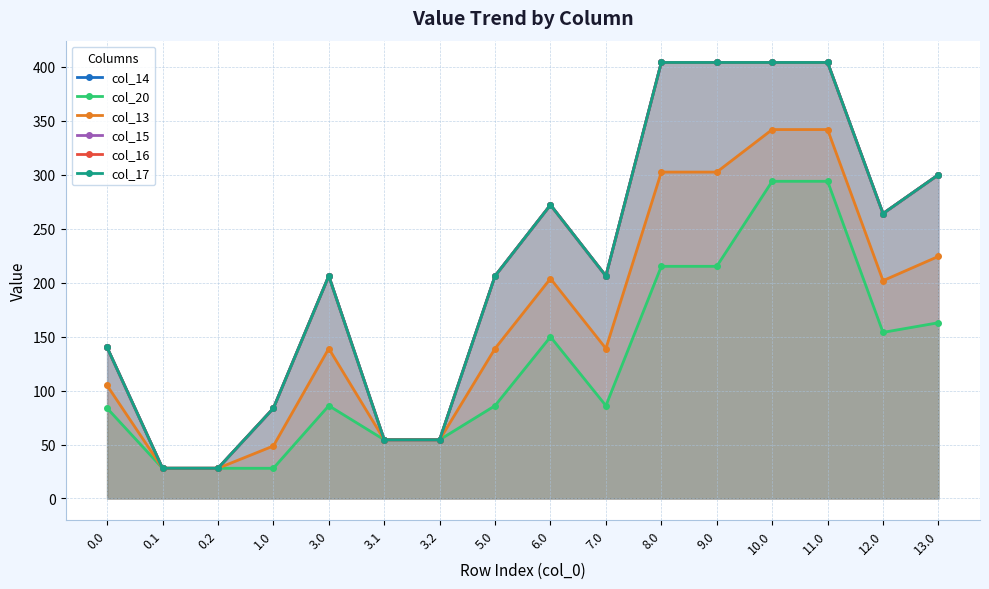

What are all the series names shown in the legend?

col_14, col_20, col_13, col_15, col_16, col_17